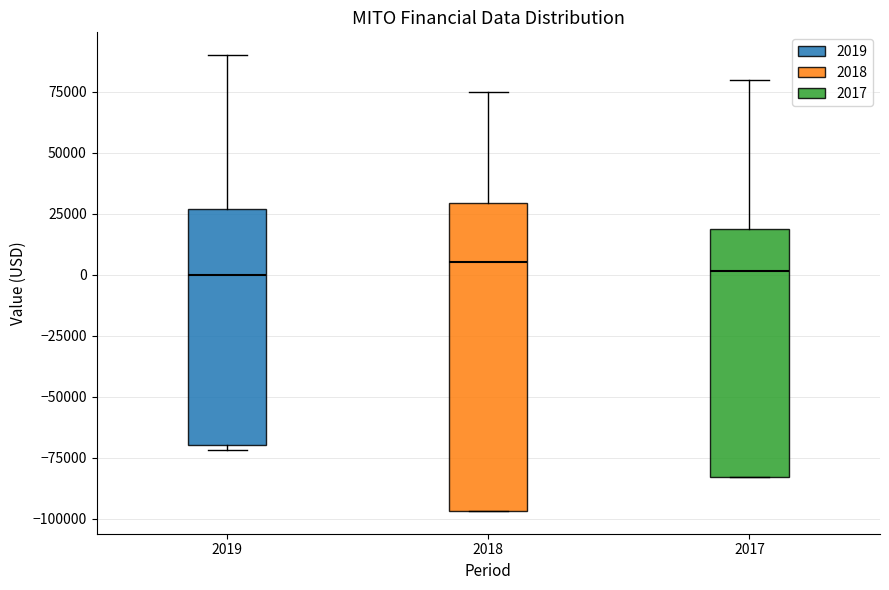

Reading left to right, transcribe this box plot: for each box, give where its median line is, the range the box spans, and where its two whiskers end, as read against the y-axis. The values are not printed on the chart, so give them approximately, as read against the axis.

2019: median 0, box -70000 to 25000, whiskers -70000 (just below the box's lower edge) to 90000
2018: median 5000, box -95000 to 30000, whiskers -95000 to 75000
2017: median 0, box -85000 to 20000, whiskers -85000 to 80000